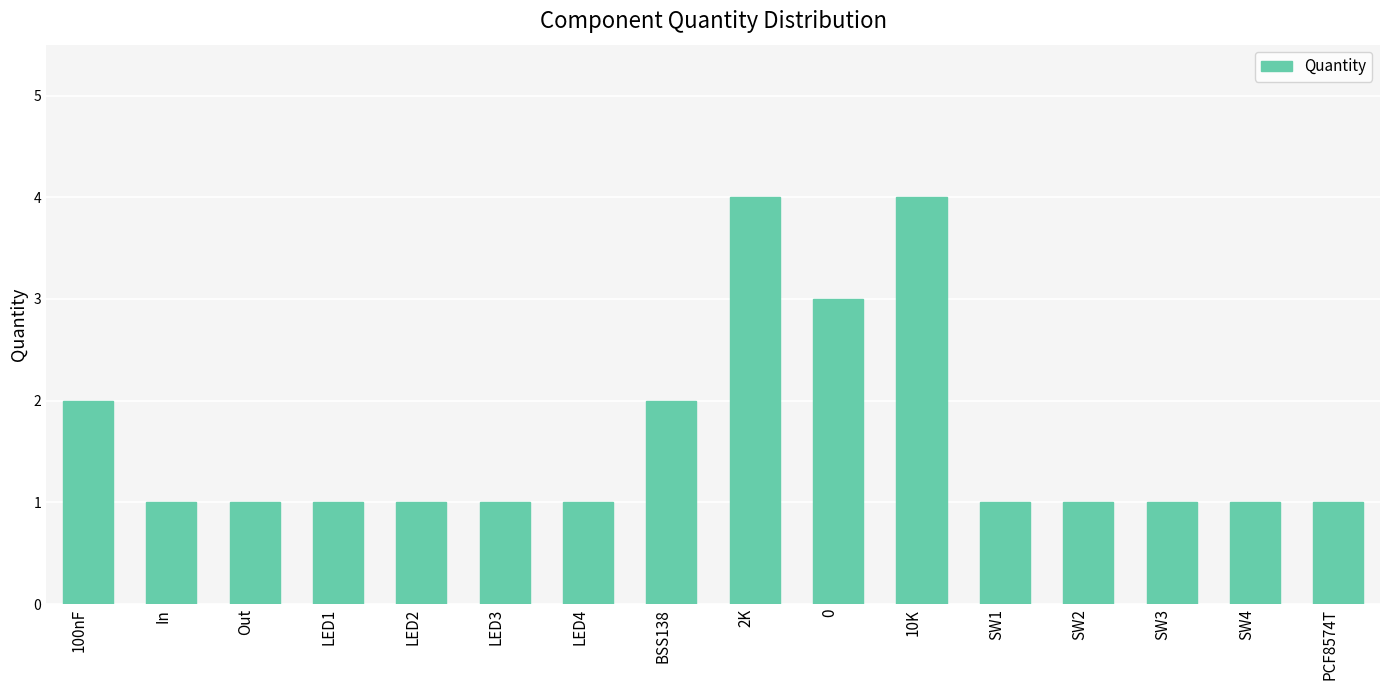

Is it true that the value at LED3 is 2?

False